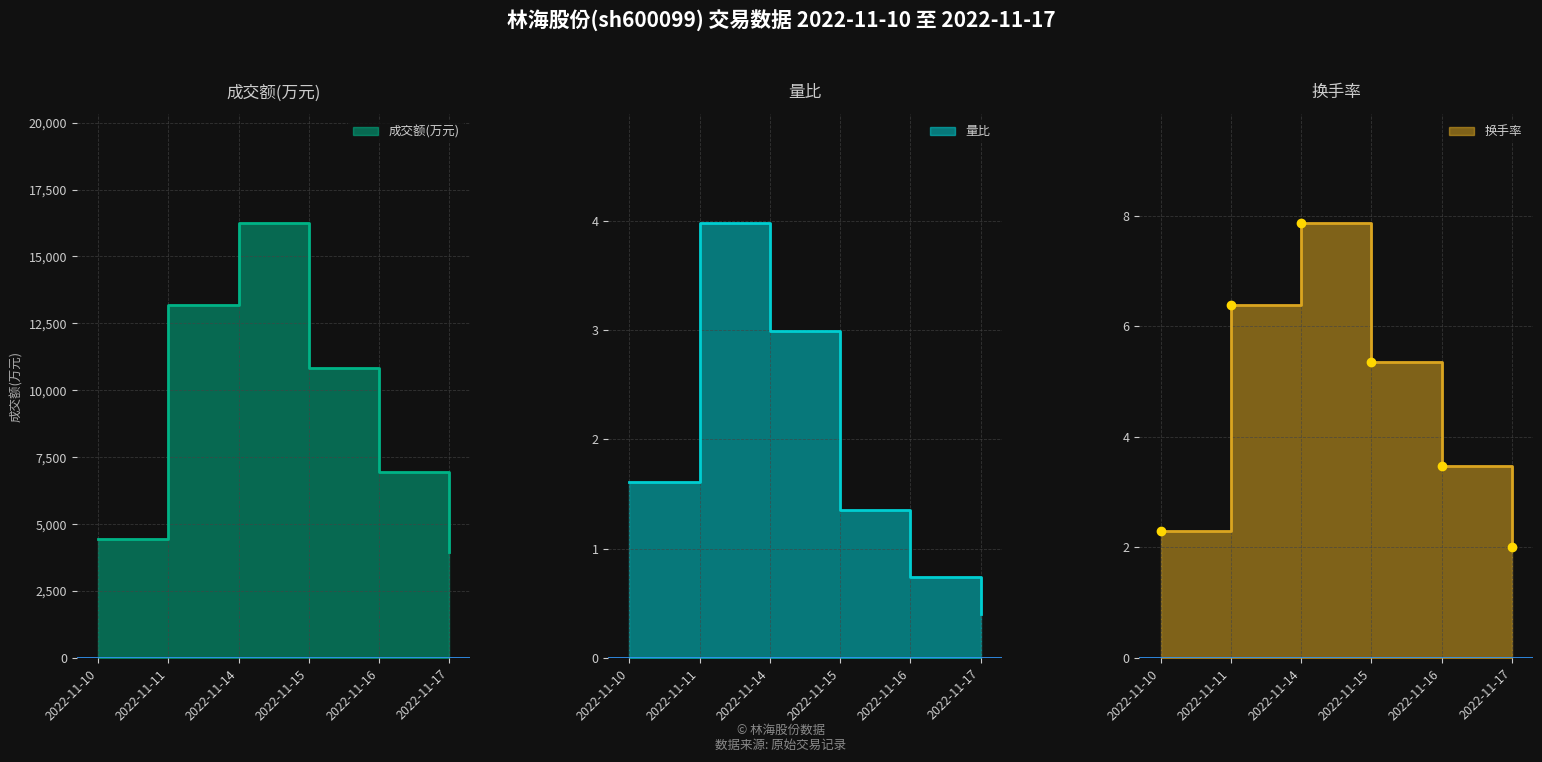

Rank the series at 2022-11-15 from highest to lowest value.

成交额(万元), 换手率, 量比